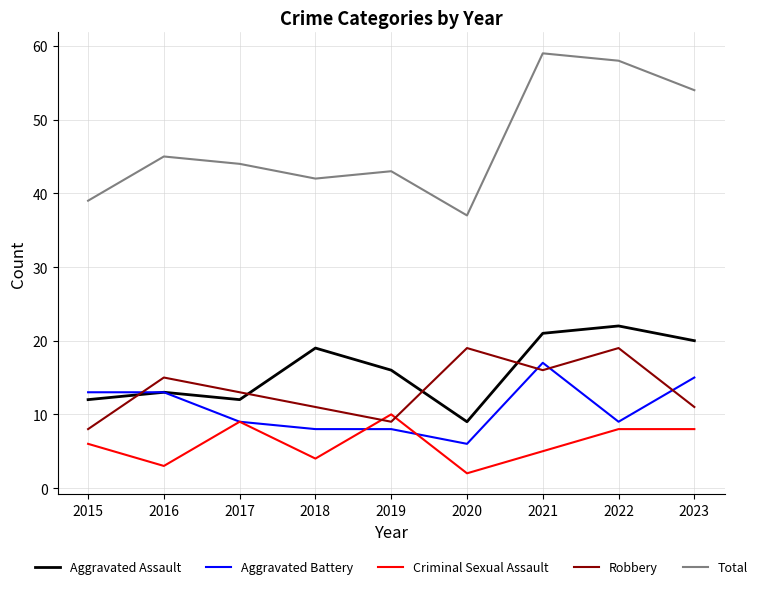

The value of Criminal Sexual Assault at 2017 is 9. True or false?

True